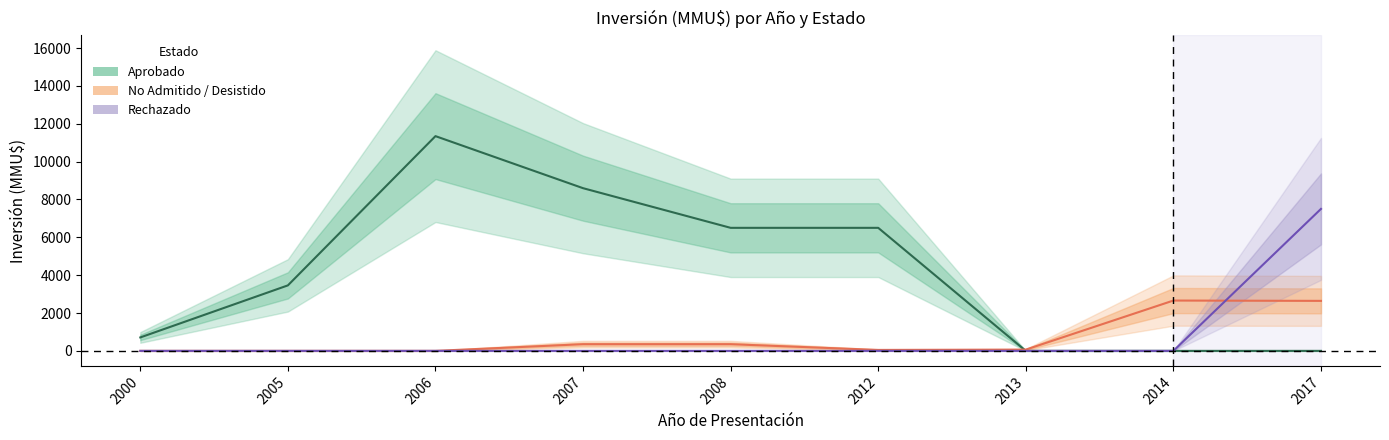

What is the sum of the Aprobado values at 2013 and 2005?

3460.0